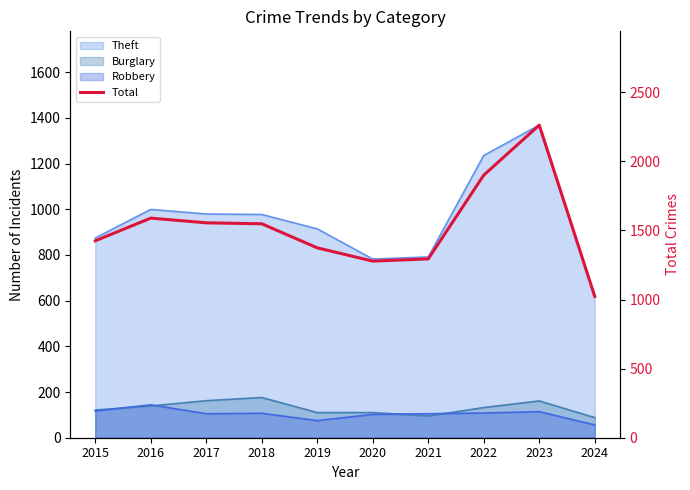

Reading left to right, what are all the values shown in this chart?

2015=1425	2016=1589	2017=1555	2018=1548	2019=1374	2020=1278	2021=1294	2022=1900	2023=2262	2024=1023